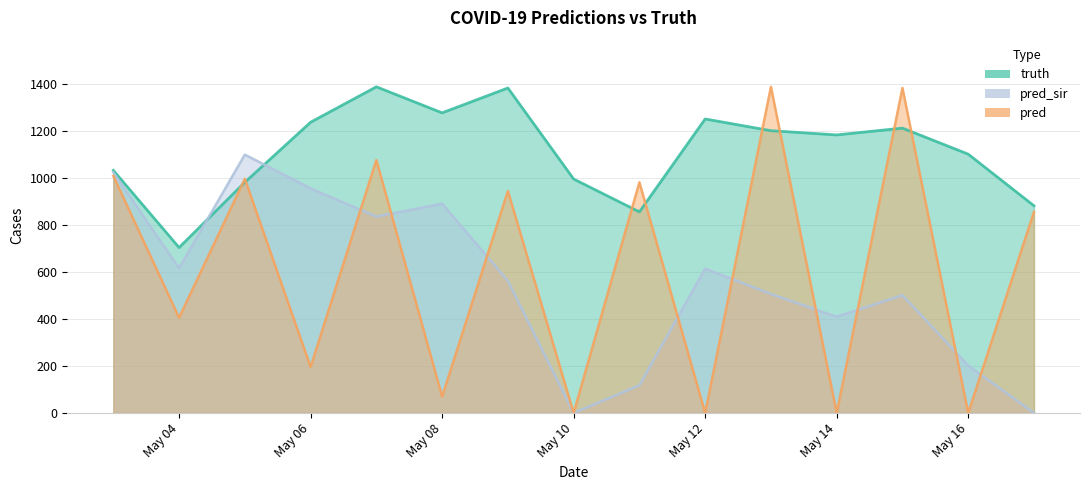

What is the difference between the maximum and minimum values in the pred series?

1390.0